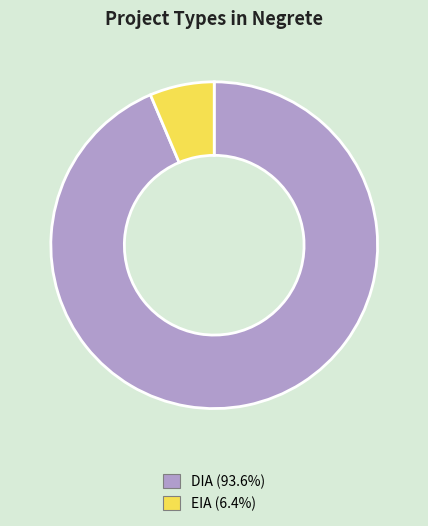

Which slice is the smallest?

EIA